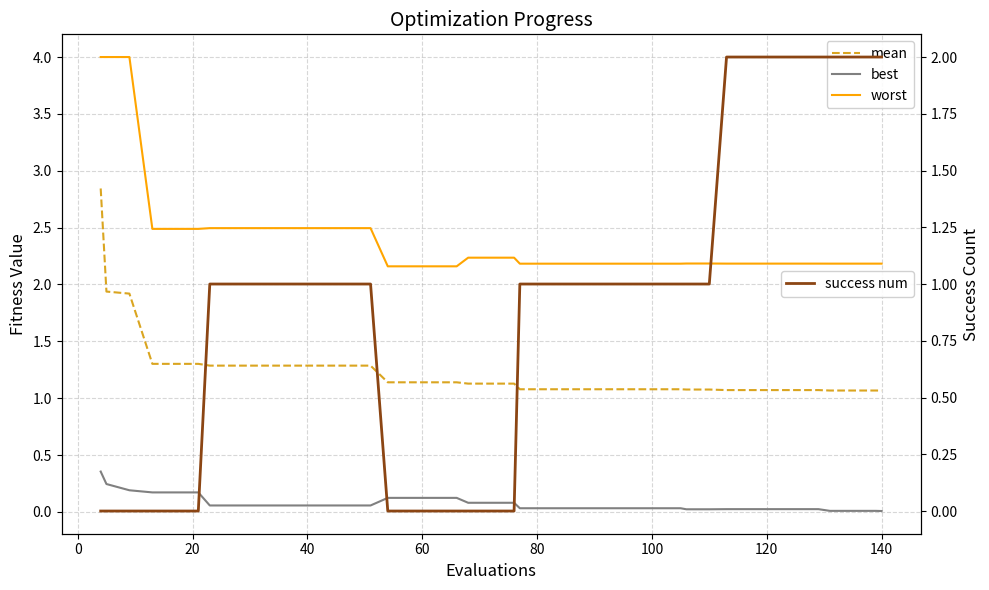

What are all the series names shown in the legend?

mean, best, worst, success num